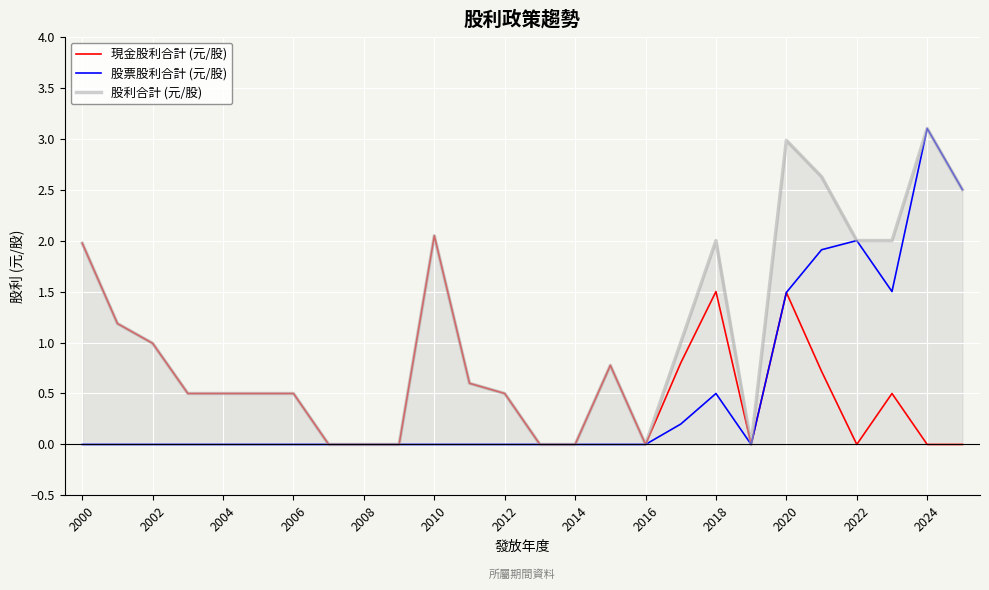

Which series has the largest total across all categories?

股利合計 (元/股)